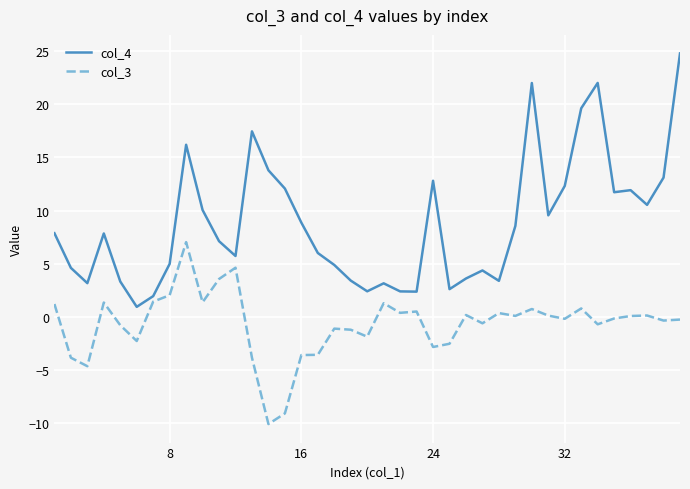

True or false: col_4 and col_3 cross at least once.

False